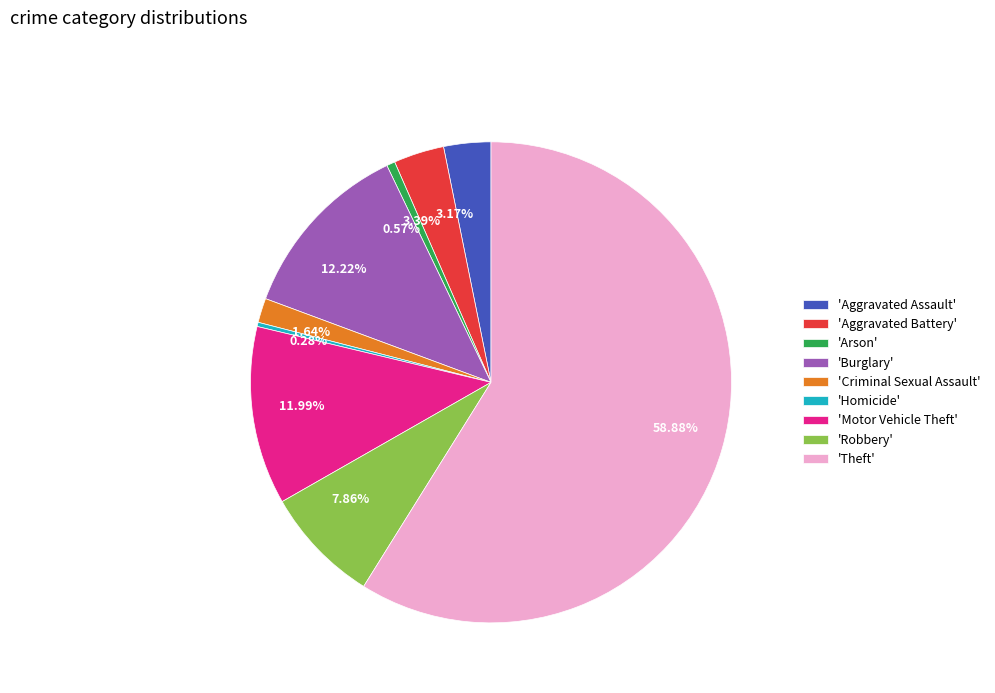

Does 1.64% represent more than half of the total?

No